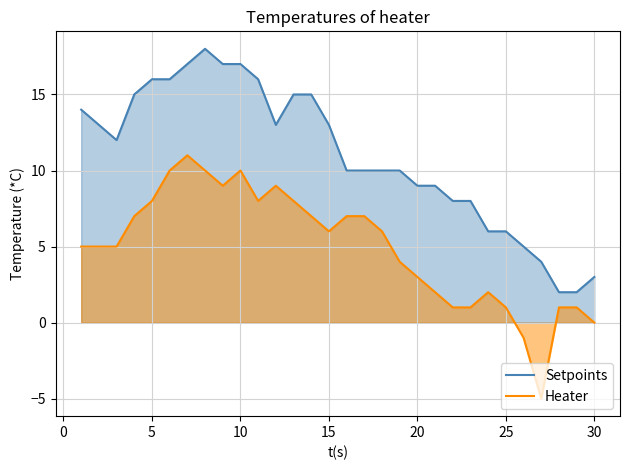

What is the difference between the highest and lowest values at 13?

7